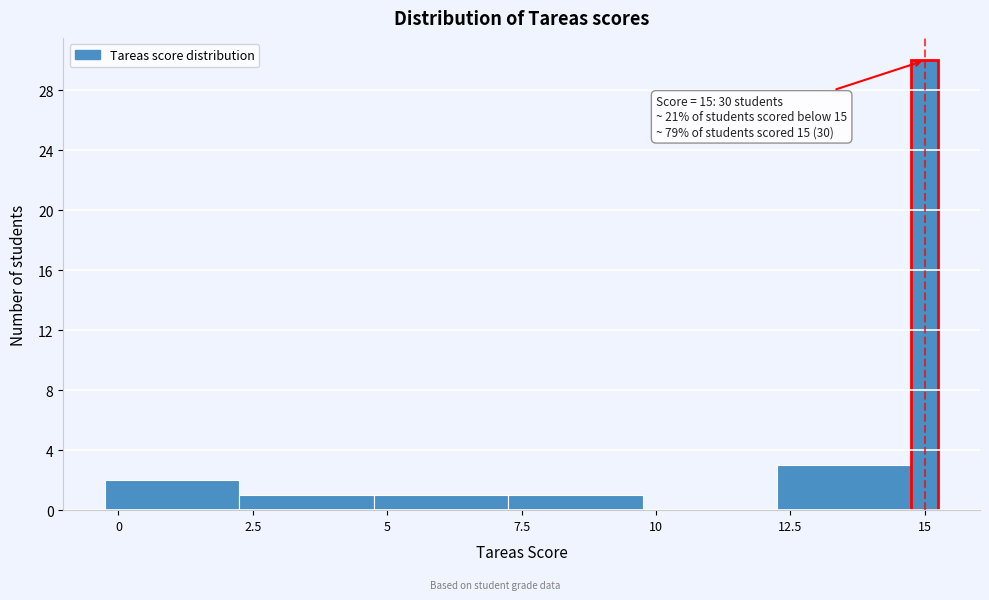

Read against the x-axis, roughly where is the centre of the tallest bar?

15.0